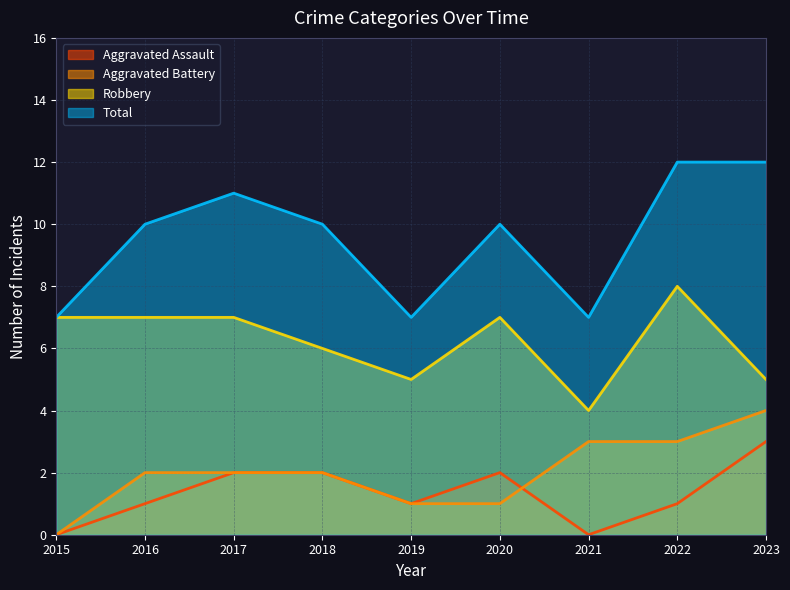

How many lines are shown in the chart?

4